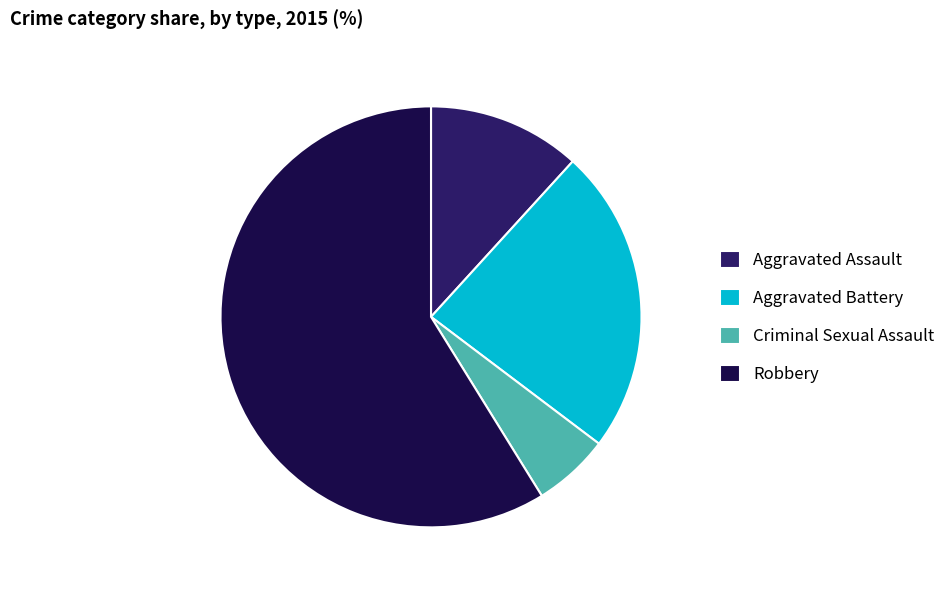

Approximately how many times larger is the value at Criminal Sexual Assault compared to Robbery?

0.1